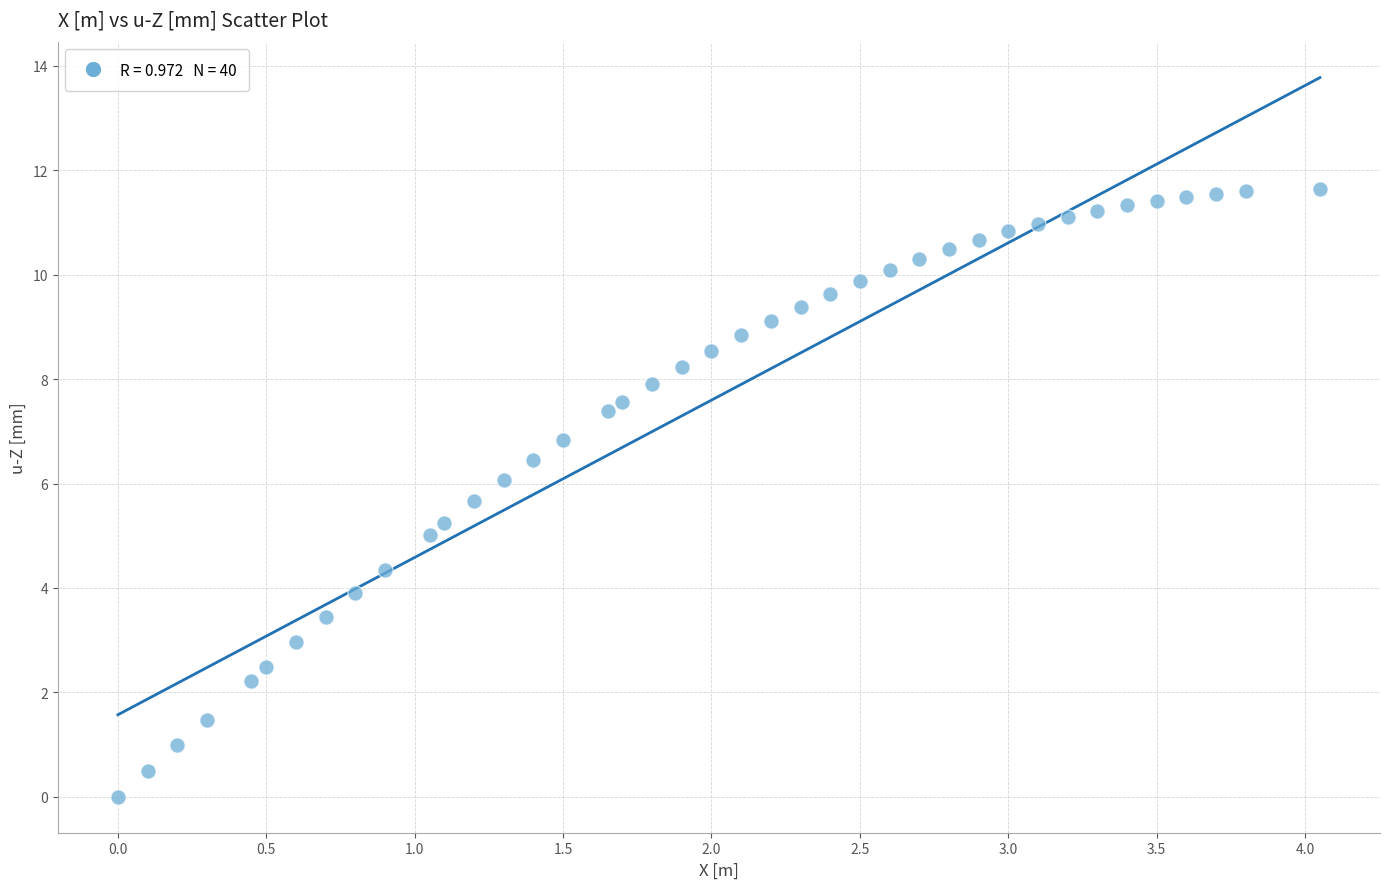

What is the range of Y values (max minus min)?

11.6